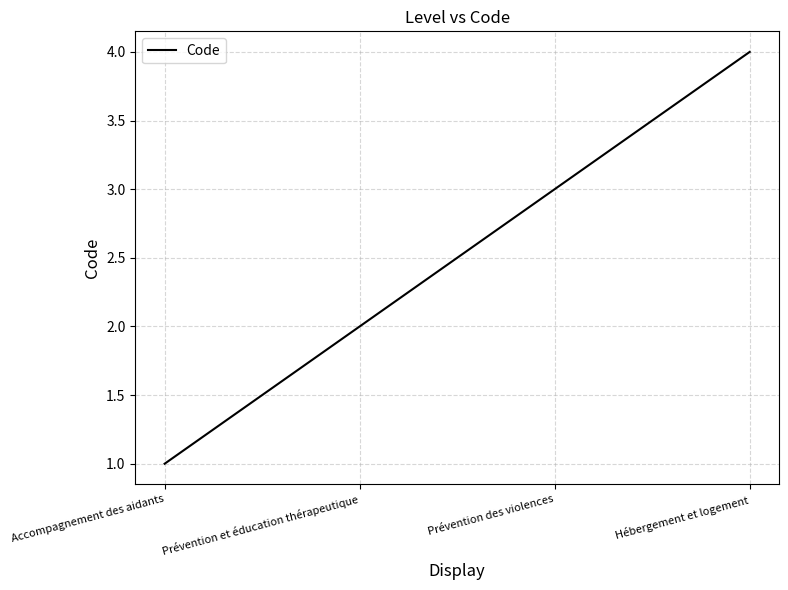

True or false: the data has more than 0 interior local peaks.

False